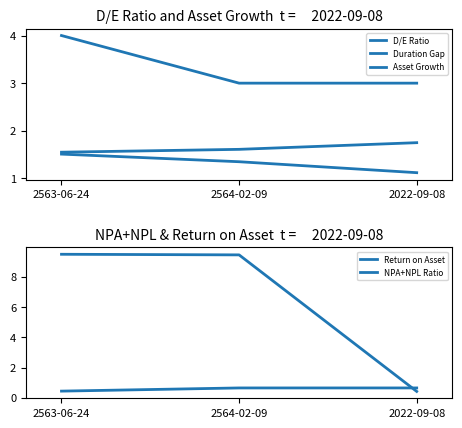

Which series has the largest total across all categories?

NPA+NPL Ratio